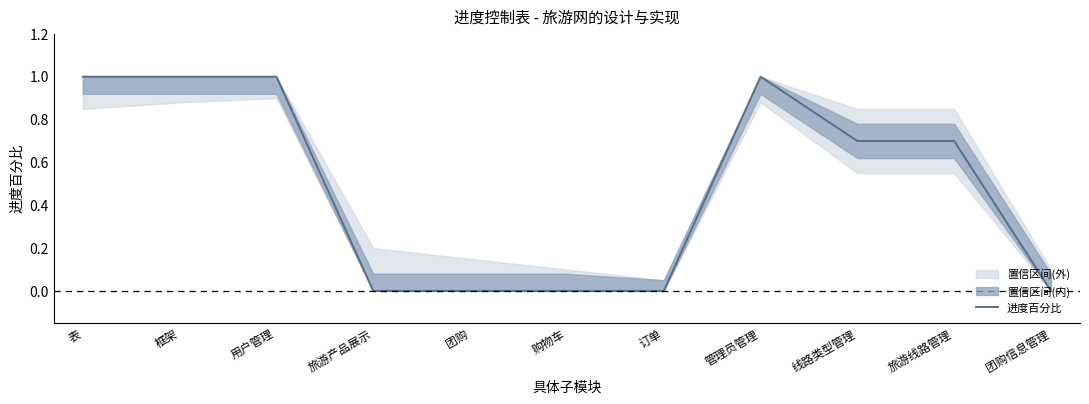

Reading left to right, what are all the values shown in this chart?

表=1.0	框架=1.0	用户管理=1.0	旅游产品展示=0.0	团购=0.0	购物车=0.0	订单=0.0	管理员管理=1.0	线路类型管理=0.7	旅游线路管理=0.7	团购信息管理=0.0